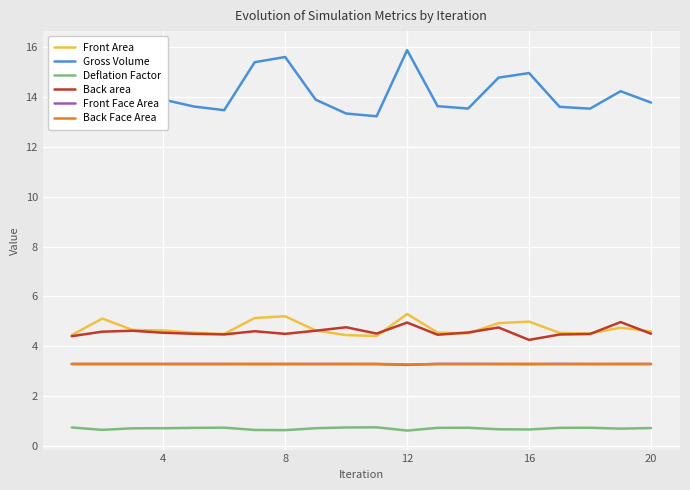

What is the highest value of the Back area series?

5.0